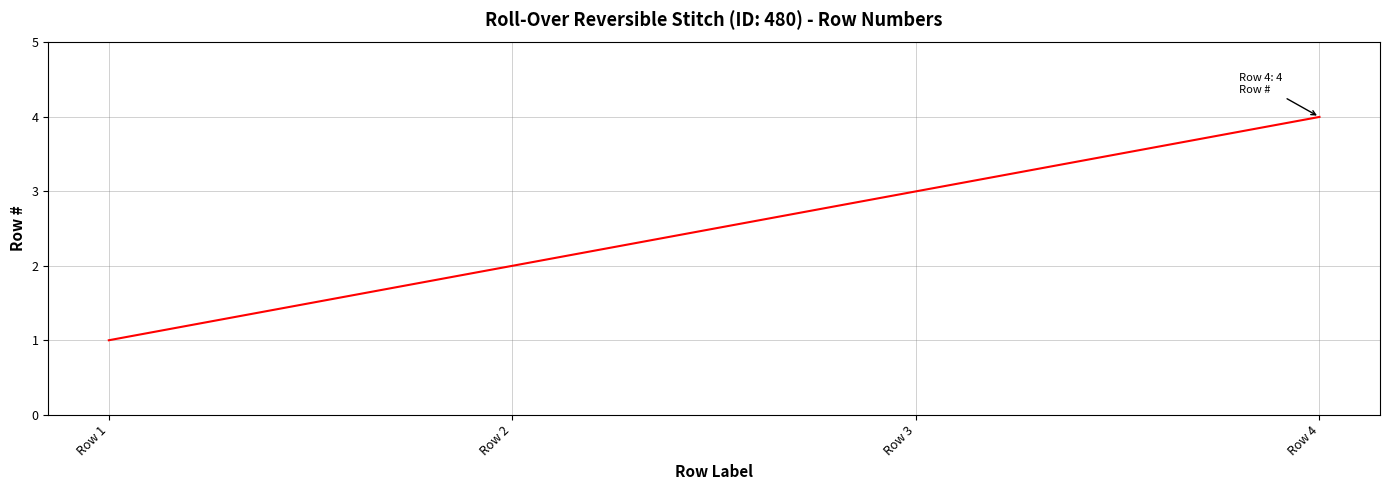

Rank the categories by value from highest to lowest.

Row 4, Row 3, Row 2, Row 1